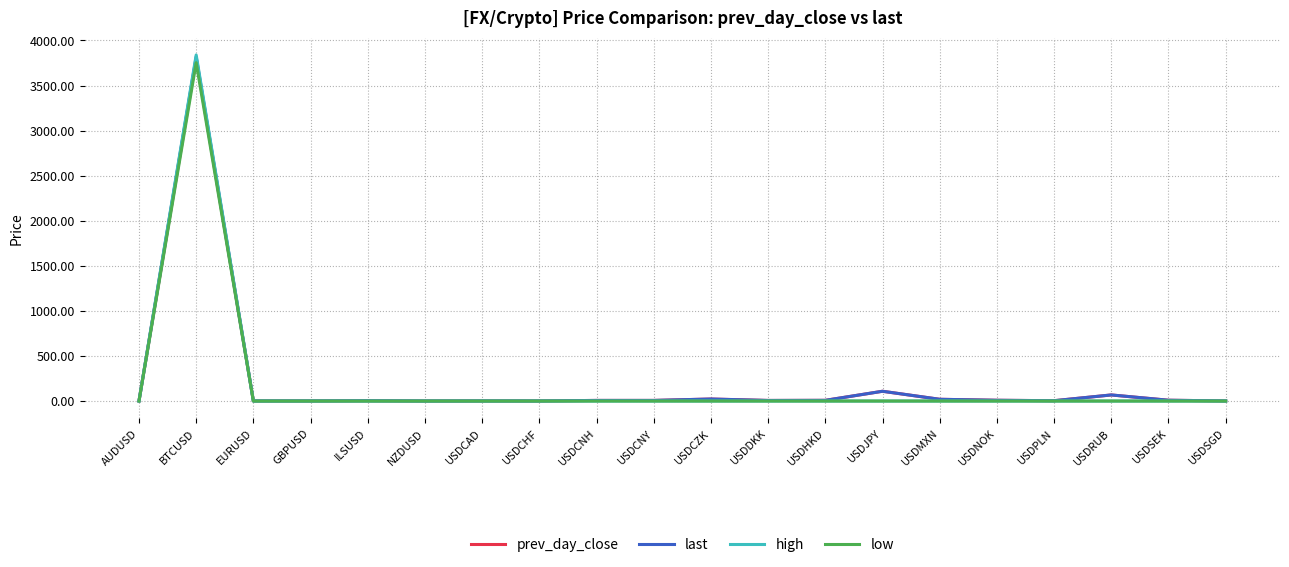

At which category is the sum across all series the highest?

BTCUSD